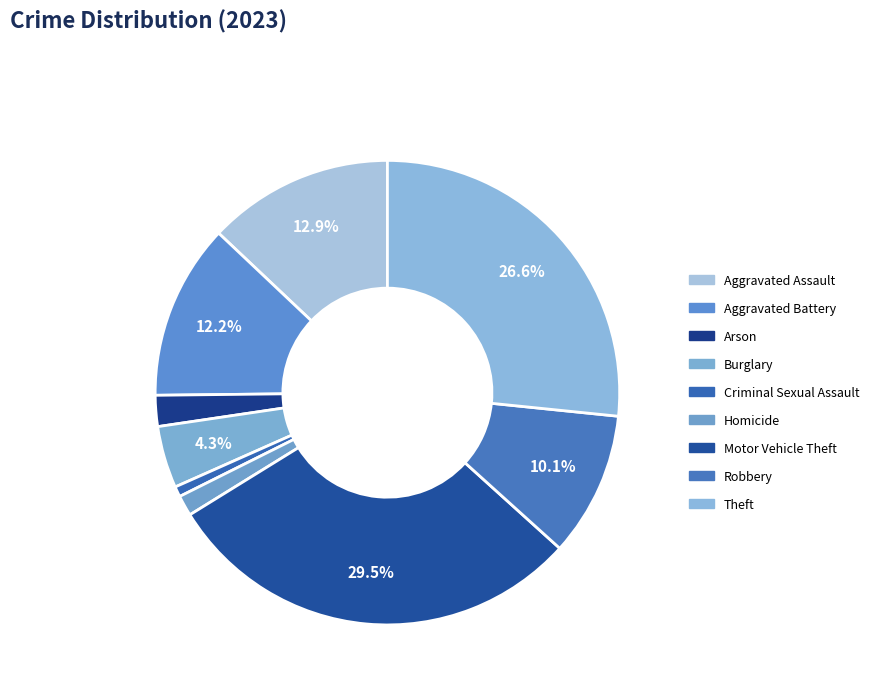

Combined, what portion of the pie is Aggravated Battery and Aggravated Assault?

25.2%